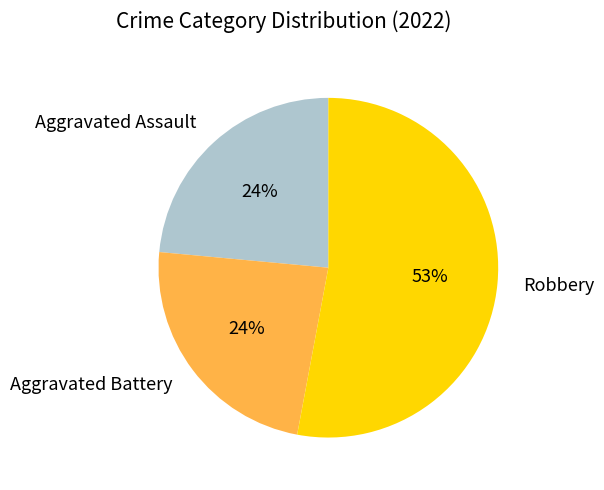

What percentage is the Aggravated Battery slice, to the nearest percent?

24%